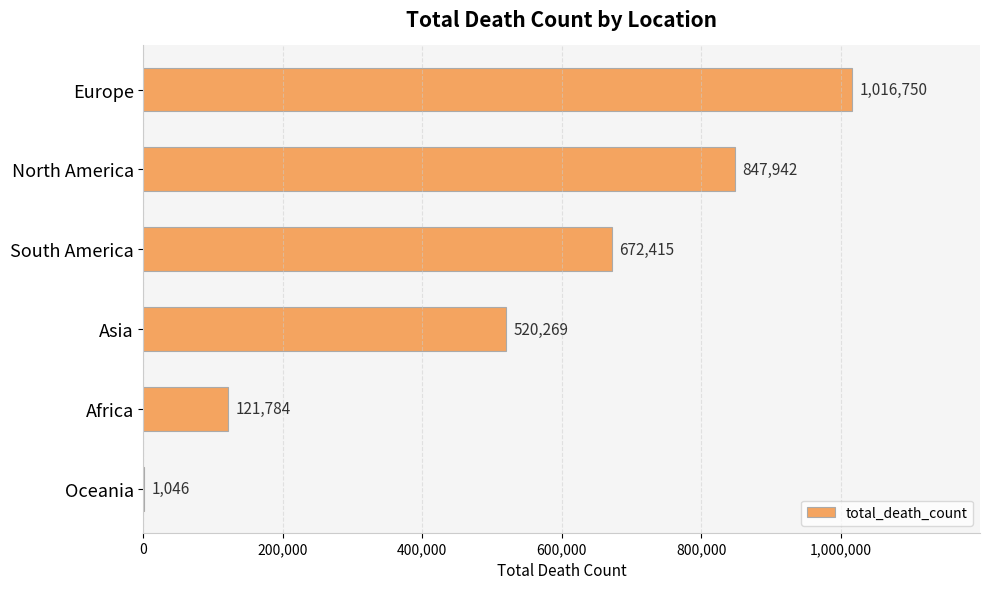

Reading top to bottom, transcribe all the data shown in this chart.

Europe=1016750	North America=847942	South America=672415	Asia=520269	Africa=121784	Oceania=1046